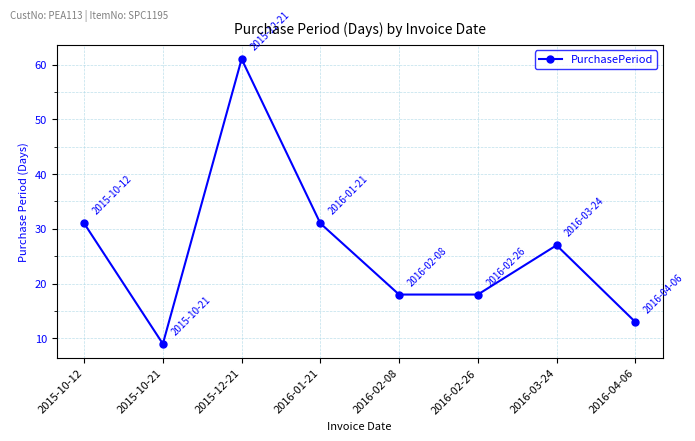

Reading left to right, transcribe all the data shown in this chart.

31	9	61	31	18	18	27	13